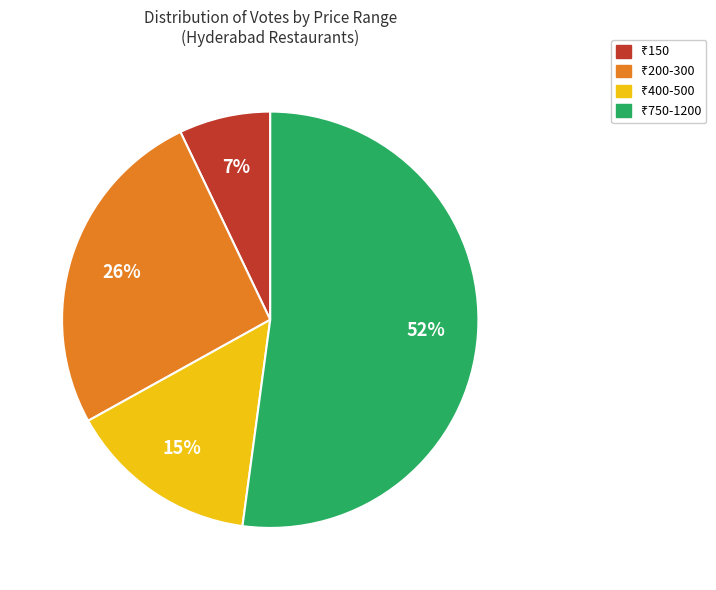

To the nearest percent, what is the average slice percentage?

25%